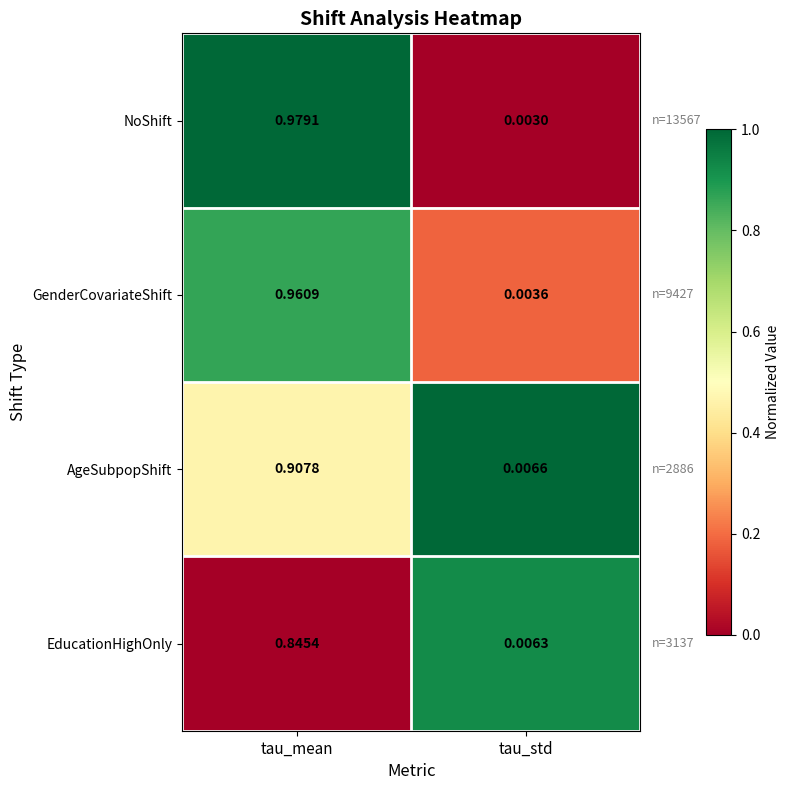

Which series has the widest spread of values?

NoShift